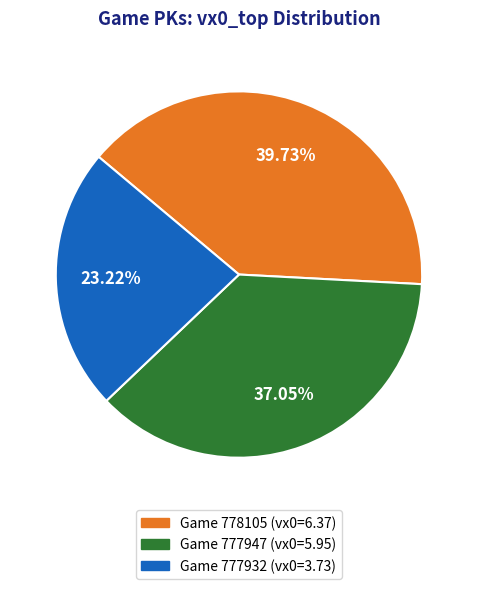

Does any single category account for the majority?

No